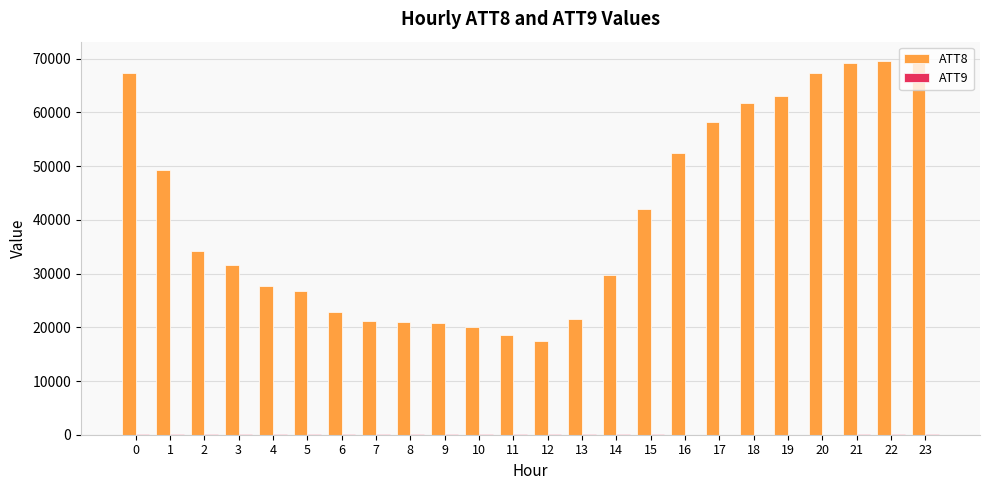

What is the spread (max minus min) of values at 0?

67344.7